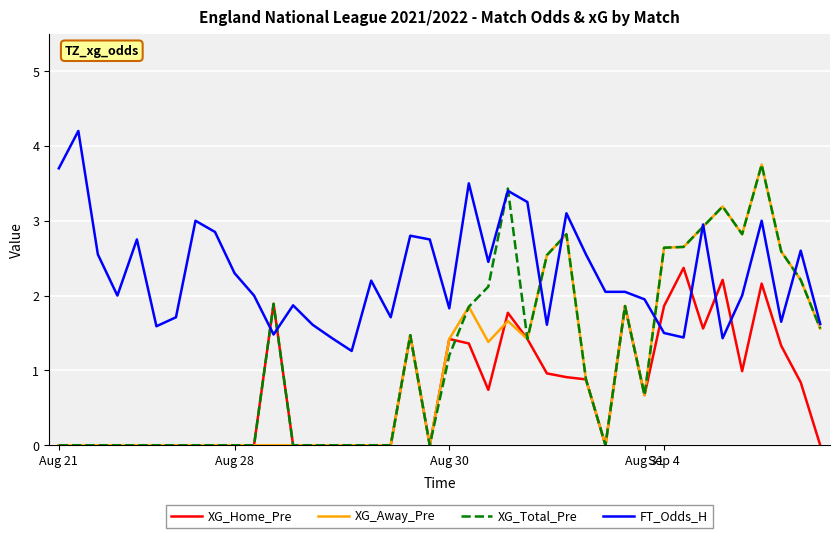

Does the chart have visible grid lines?

Yes